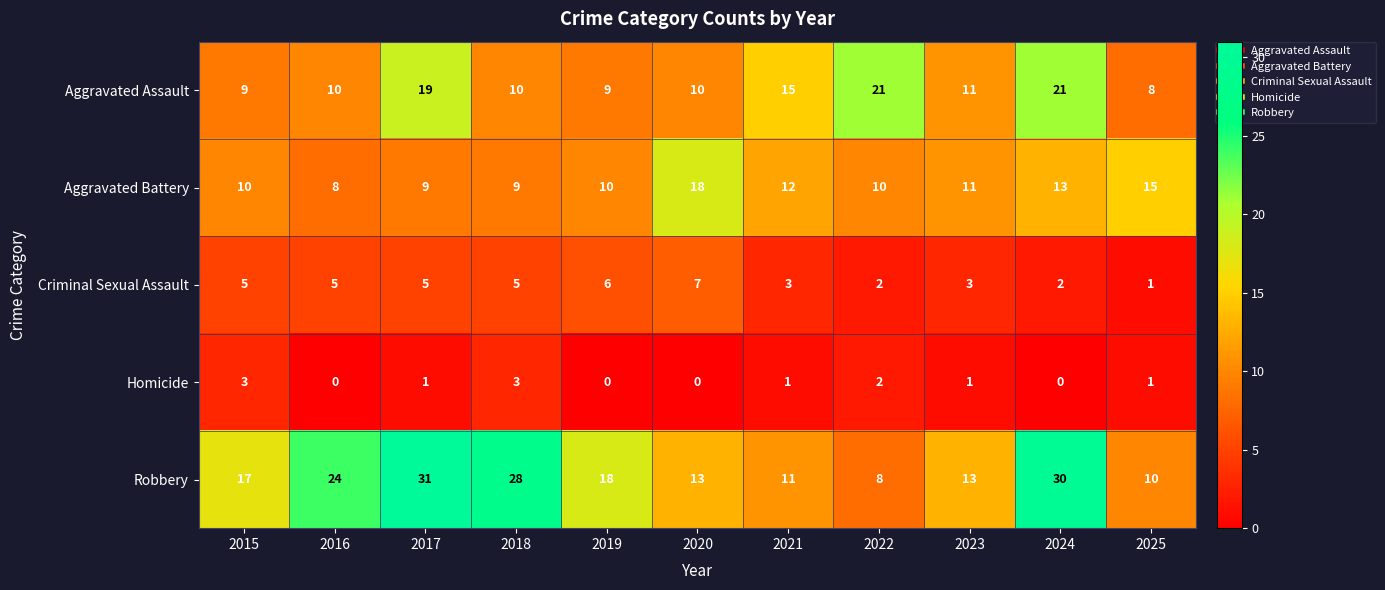

What is the difference between the second highest and second lowest values in the Homicide series?

3